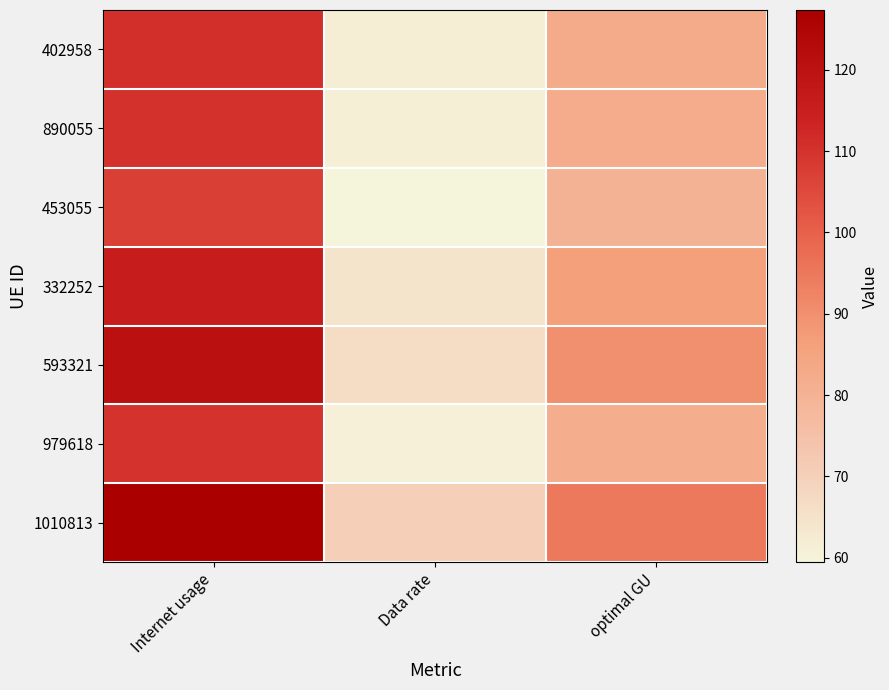

Which has a higher value, Internet usage or Data rate?

Internet usage